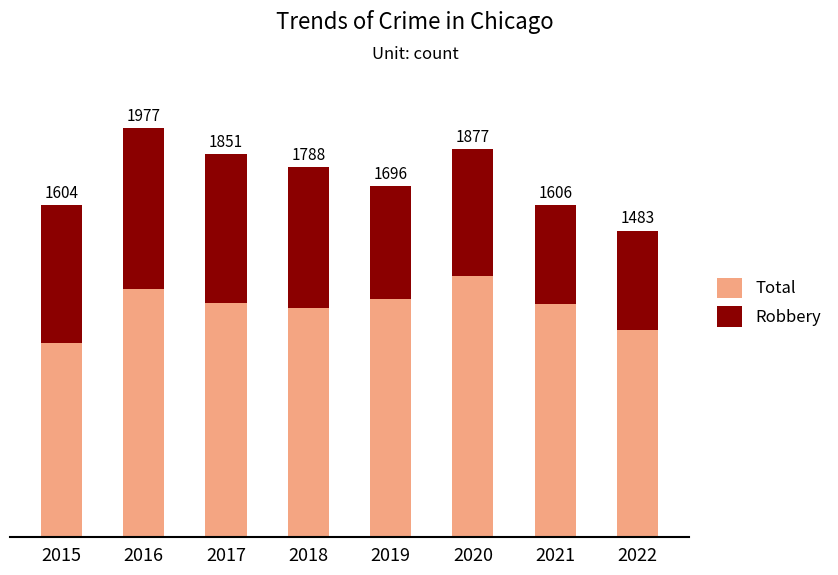

Which series has the widest spread of values?

Total